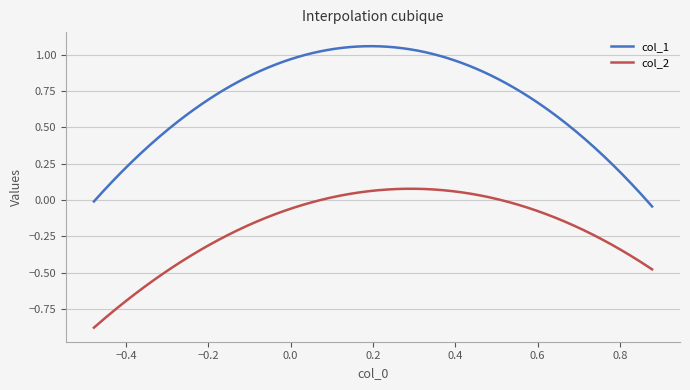

Count the number of categories in the chart.

300